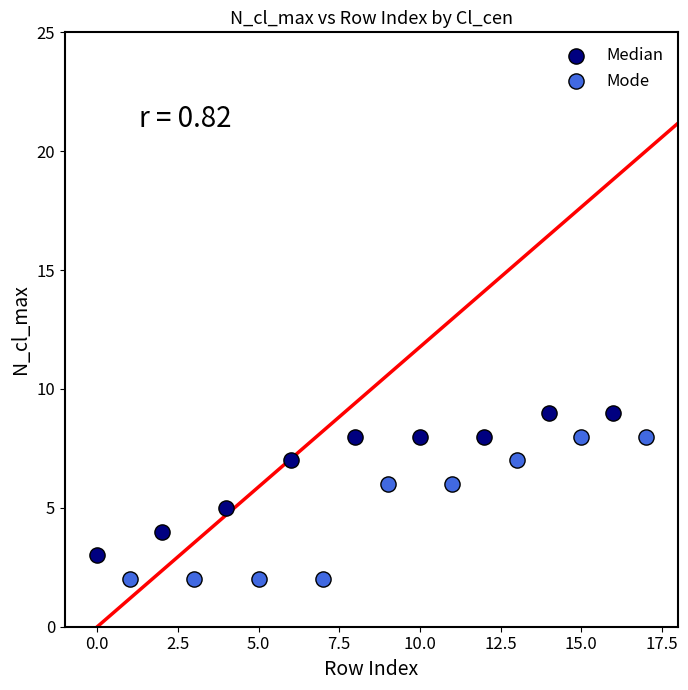

Which series reaches the maximum Y coordinate?

Median